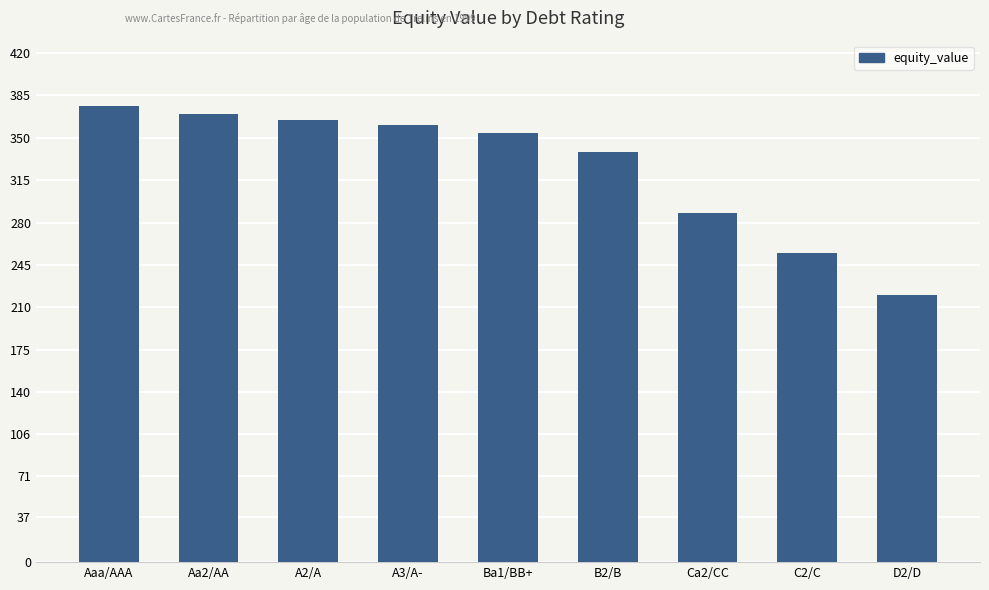

What is the value of the 1st bar from the left?

375.9